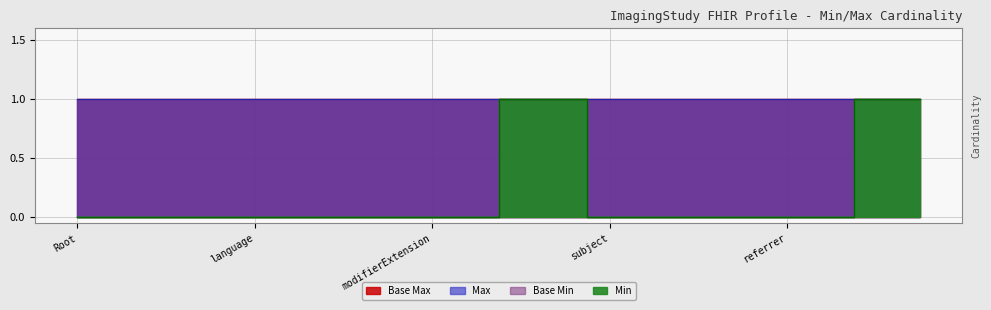

How many distinct data groups are displayed?

4